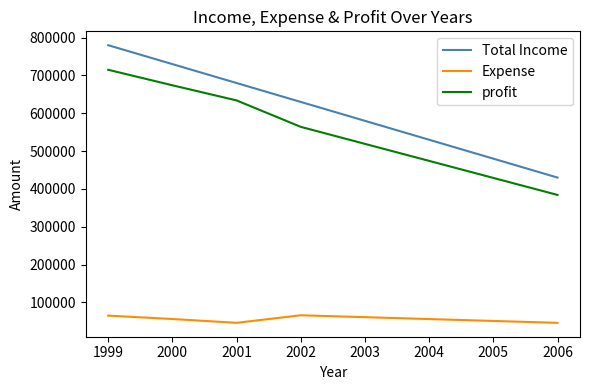

Which series has the widest spread of values?

Total Income